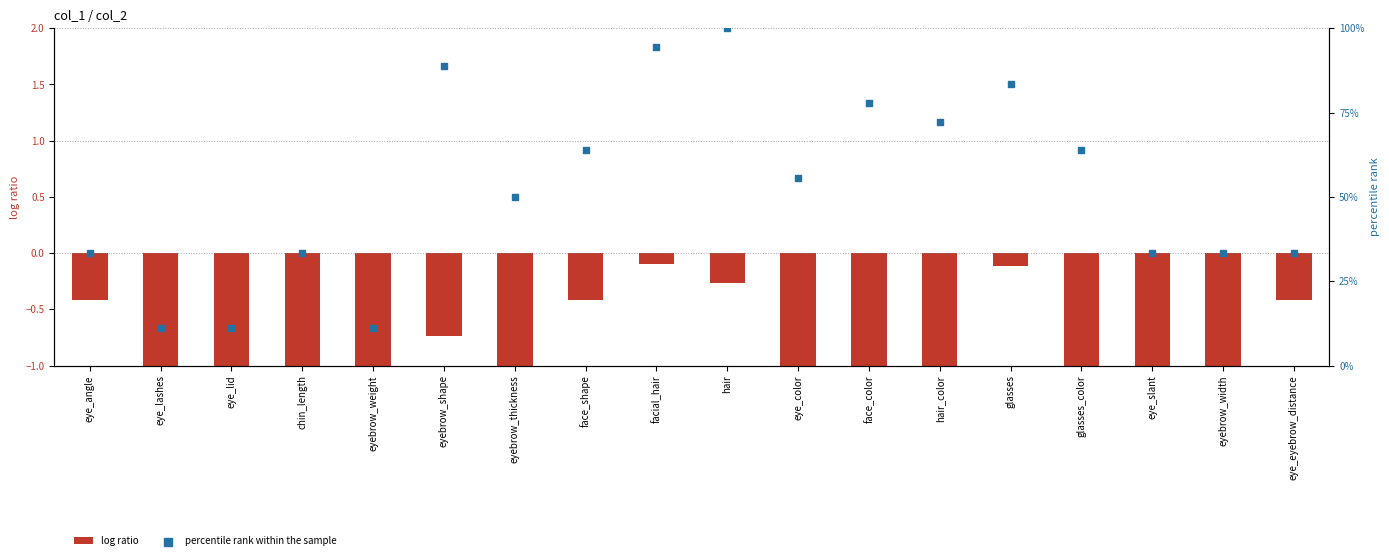

Is the value of percentile rank within the sample at eyebrow_thickness greater than the value of log ratio at eye_eyebrow_distance?

Yes